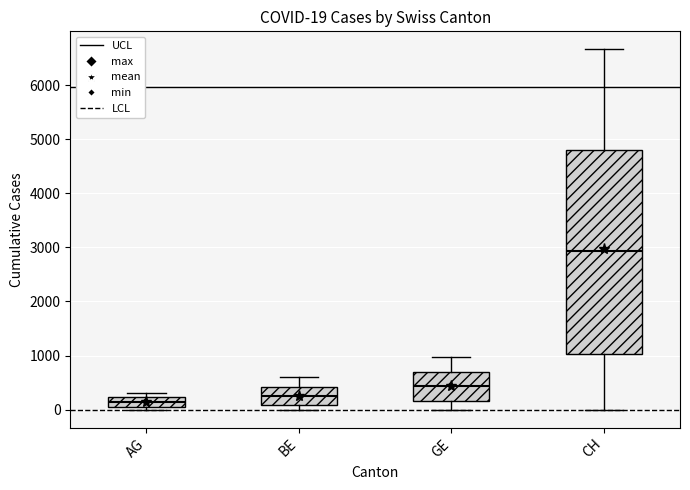

Comparing the boxes themselves (not the whiskers), which one is the tallest?

CH